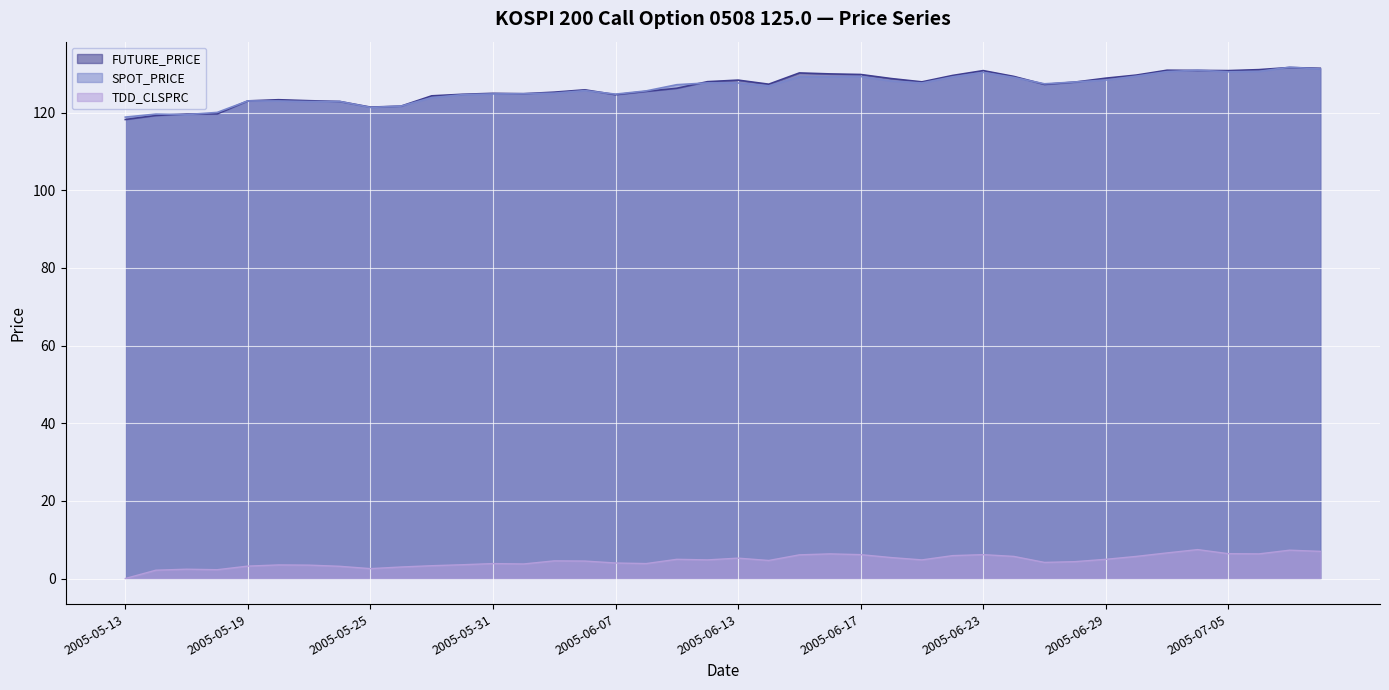

Which category has the lowest value in the SPOT_PRICE series?

2005-05-13